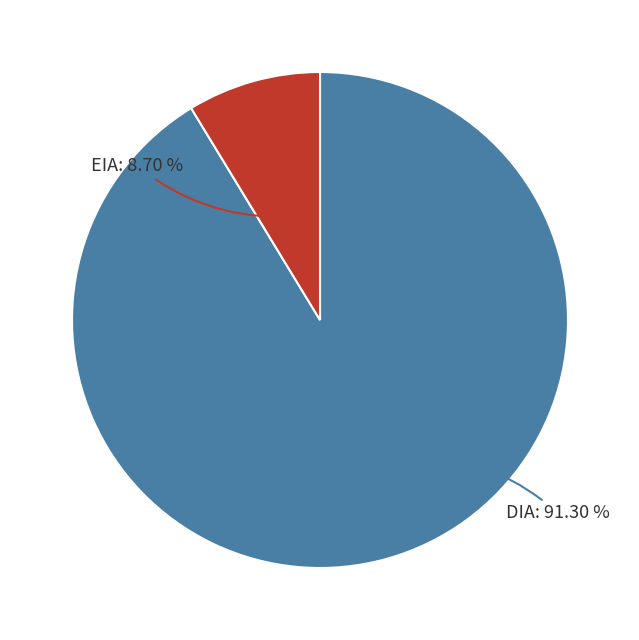

Is there a majority slice in this chart?

Yes